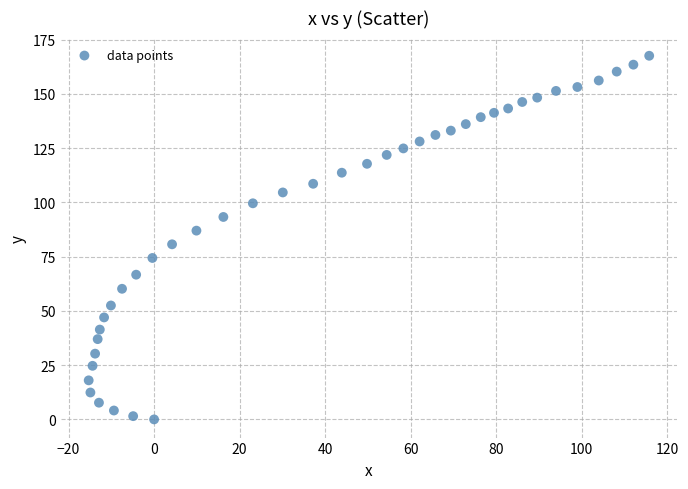

What is the range of Y values (max minus min)?

167.6